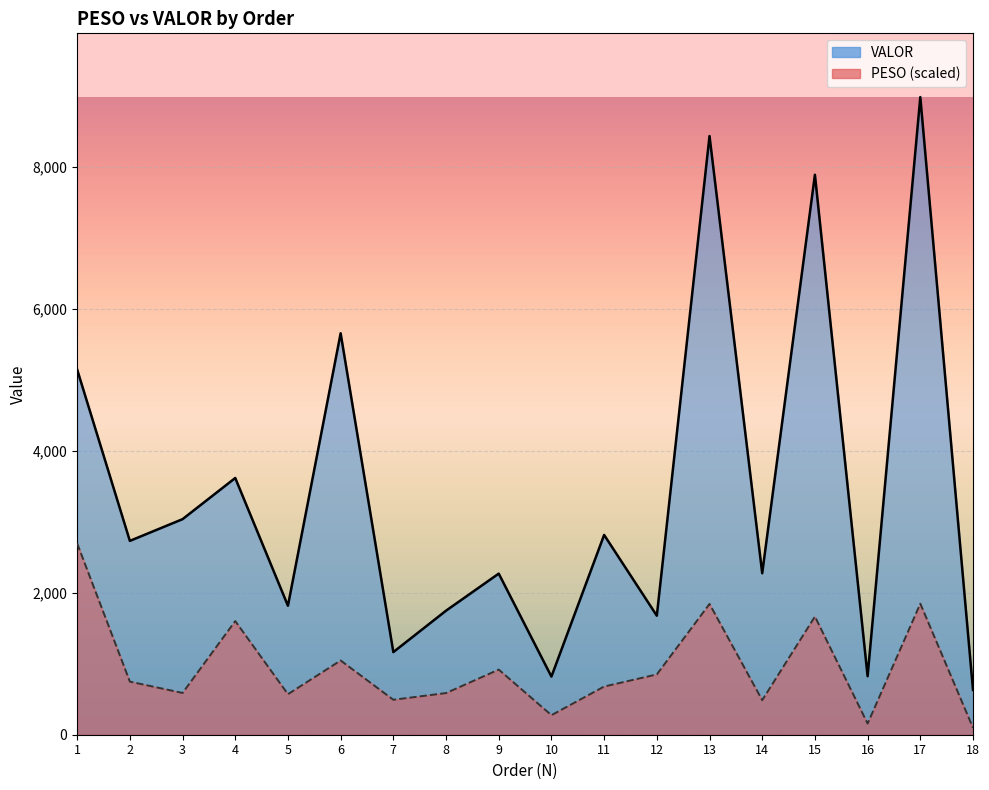

The VALOR series shows 984.6 at 12. True or false?

False